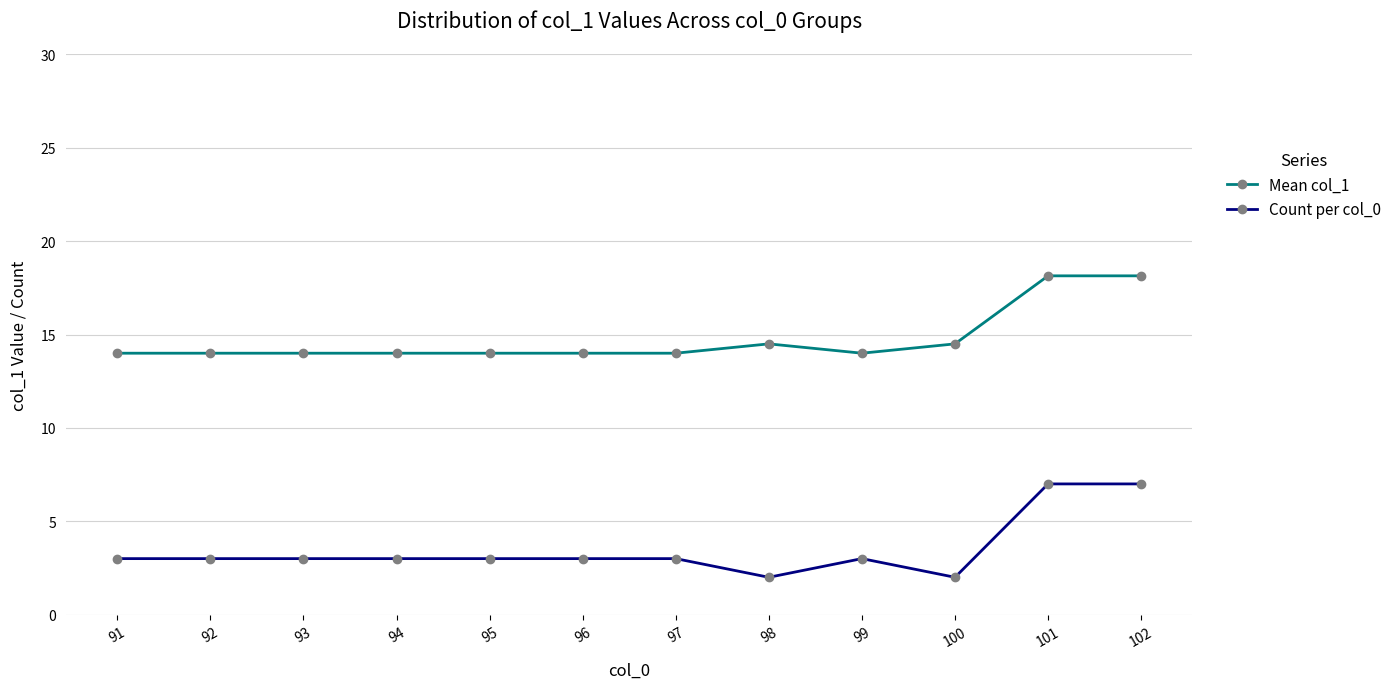

What is the total value across all series at 97?

17.0